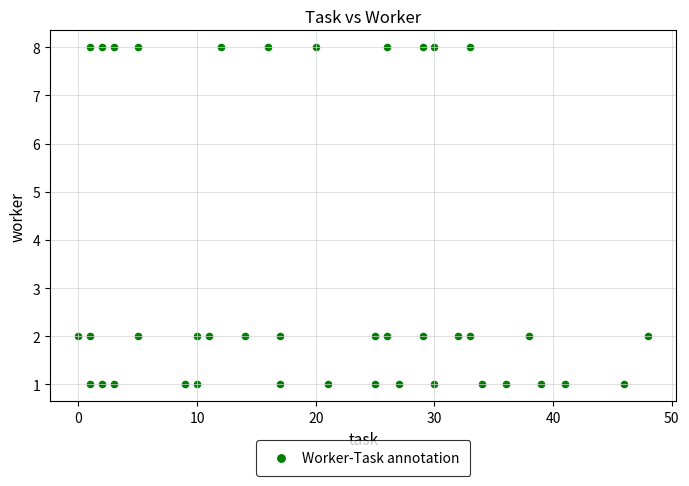

What is the range of X values (max minus min)?

48